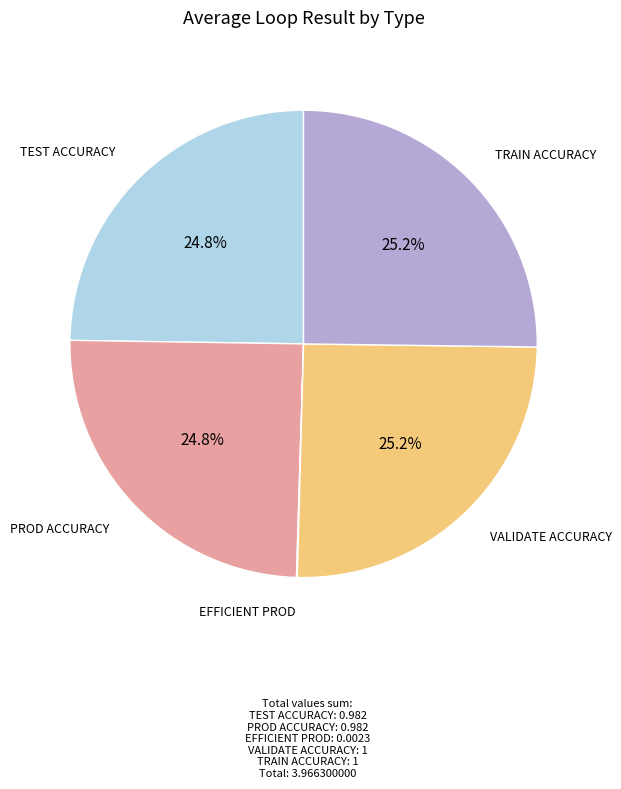

To the nearest percent, what is the difference between the largest and smallest slice percentages?

25%